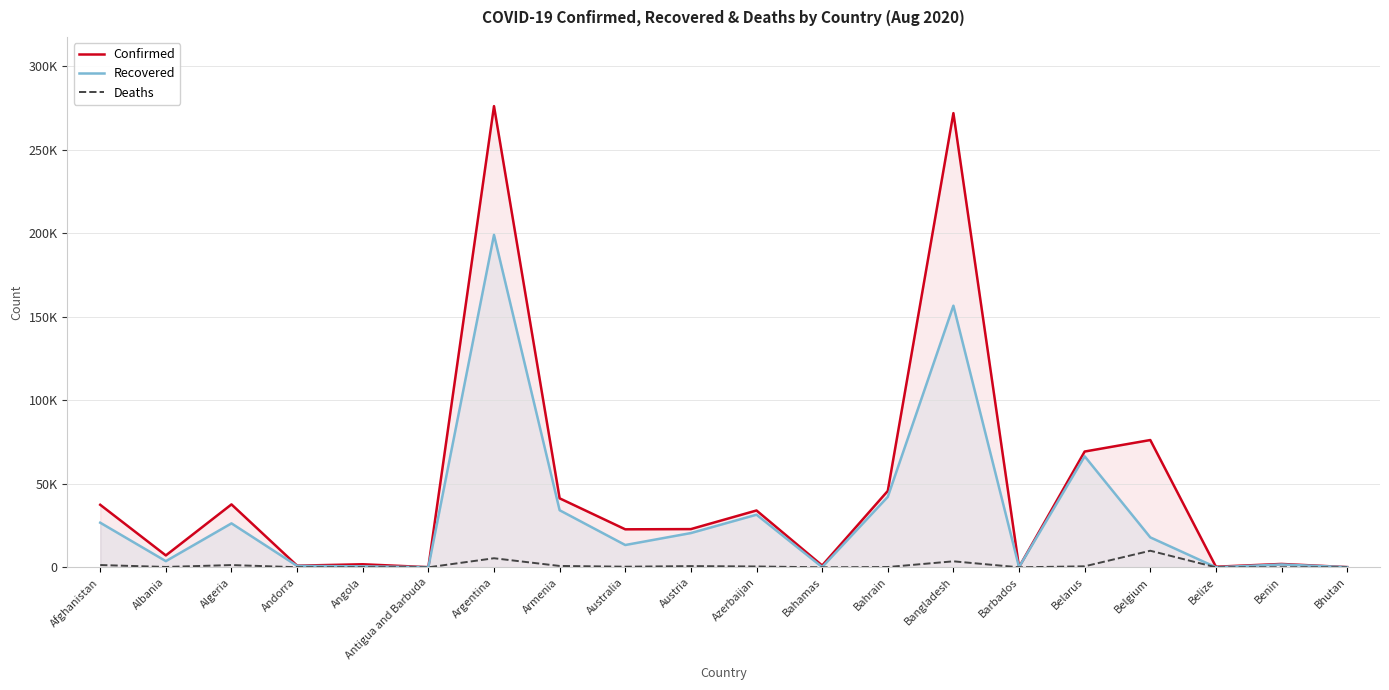

How many interior local peaks does the Confirmed series have?

7